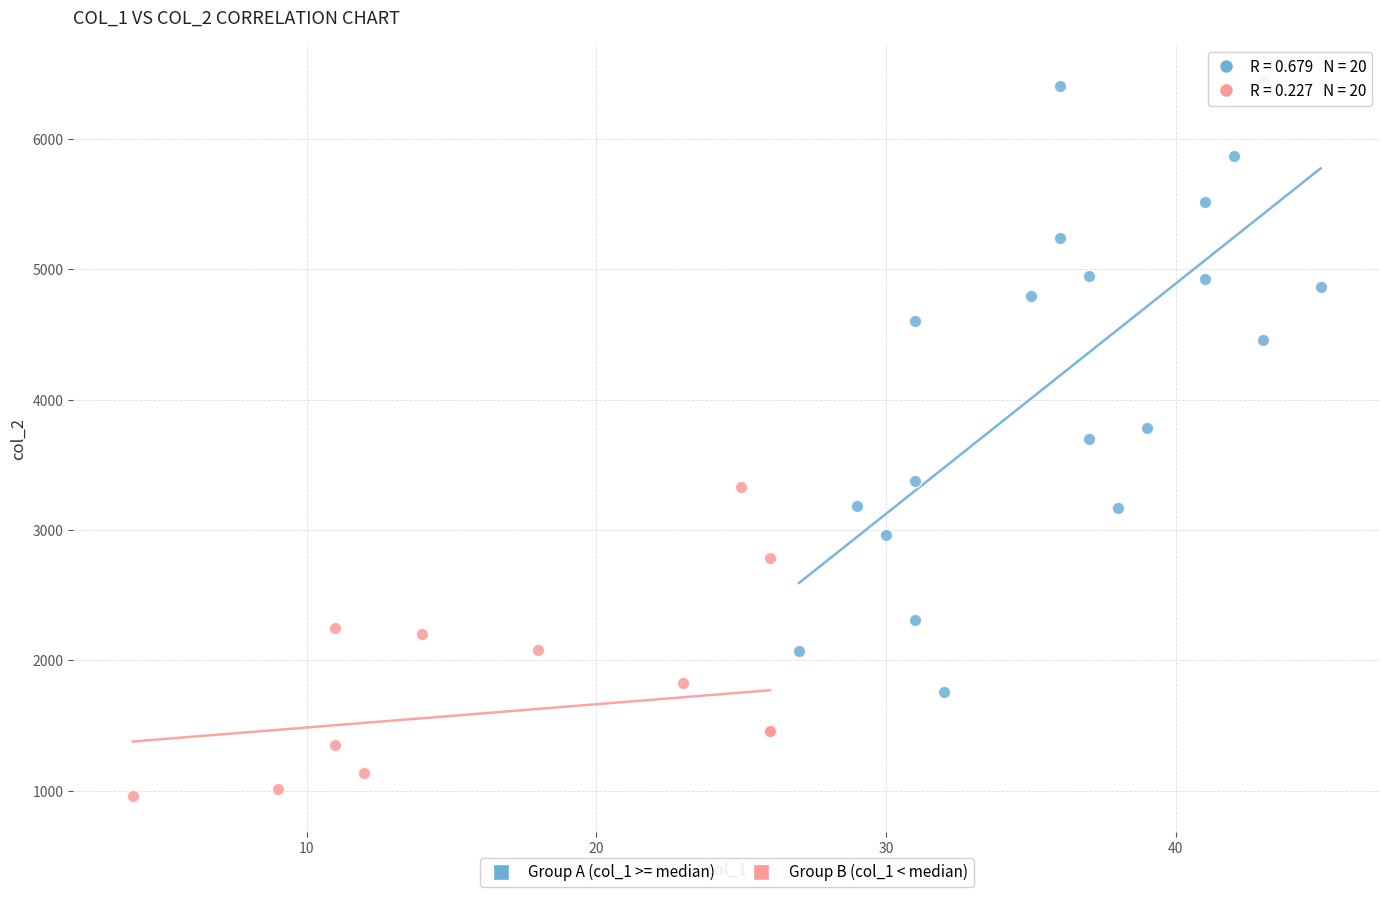

Which series reaches the minimum Y coordinate?

Group B (col_1 < median)